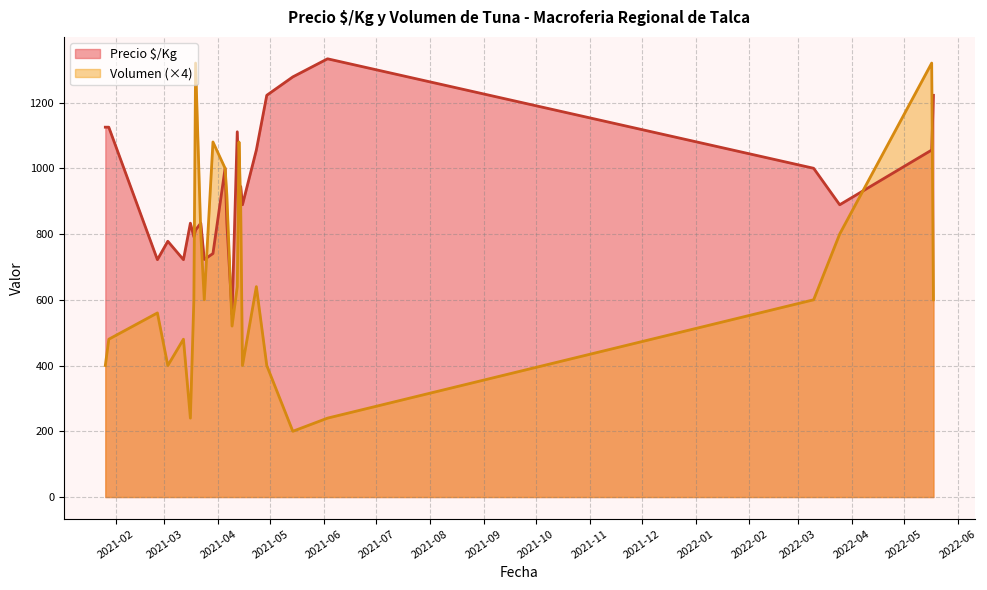

Which series has the widest spread of values?

Volumen (×4)